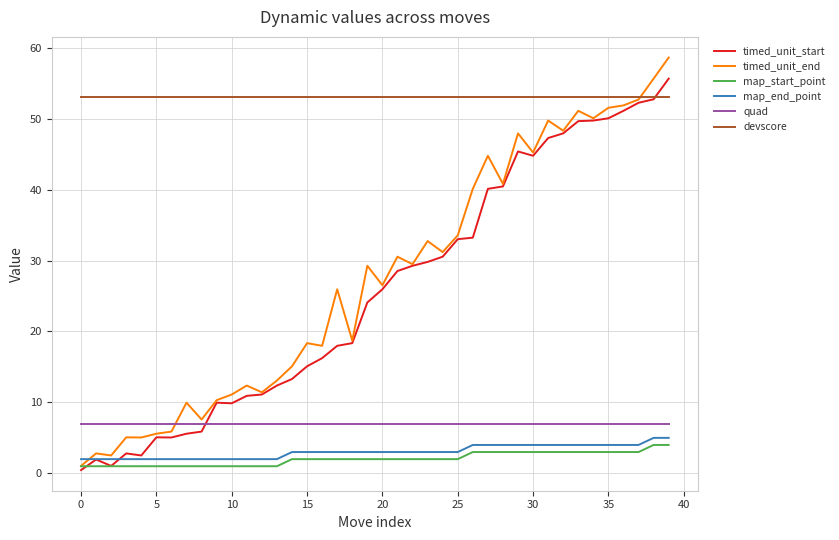

Which series has the largest range (max minus min)?

timed_unit_end